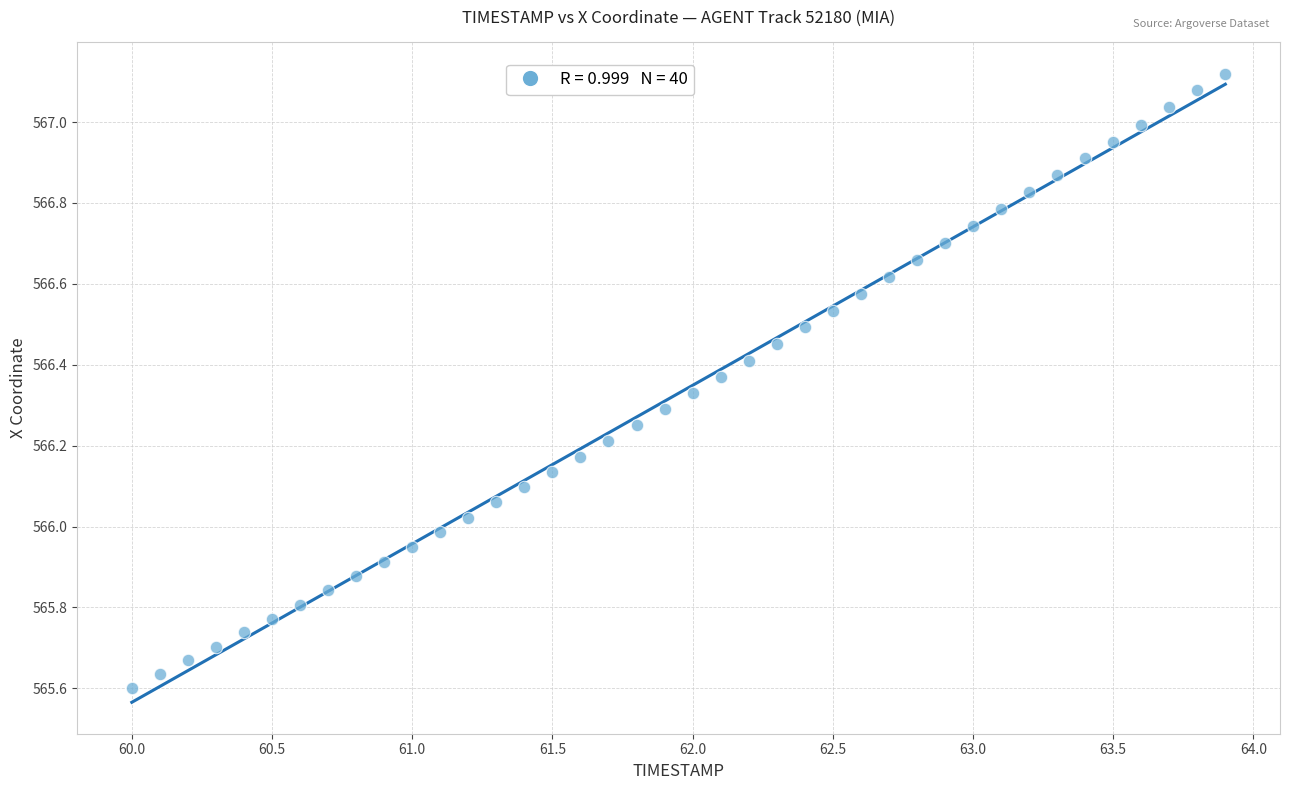

What is the range of Y values (max minus min)?

1.5